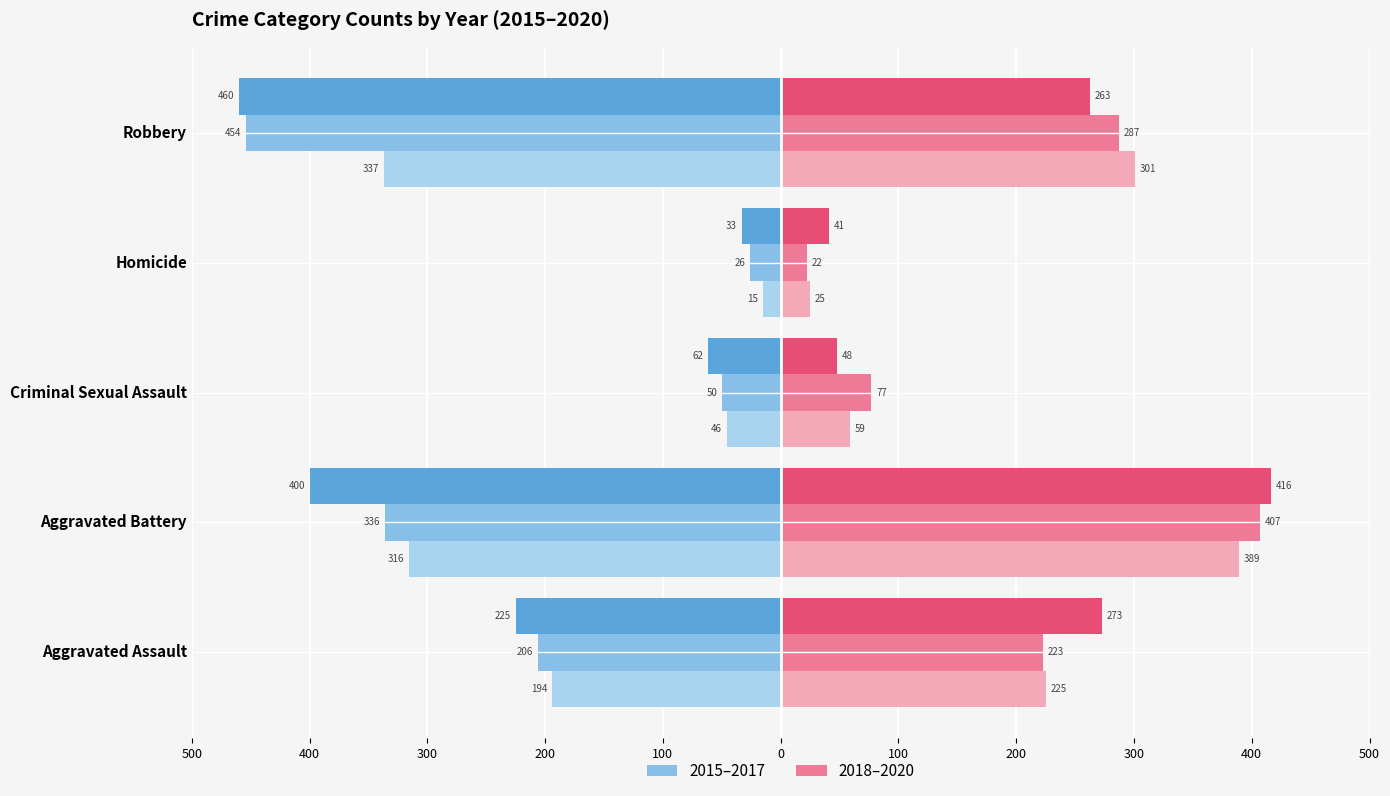

How many groups of bars are there?

5